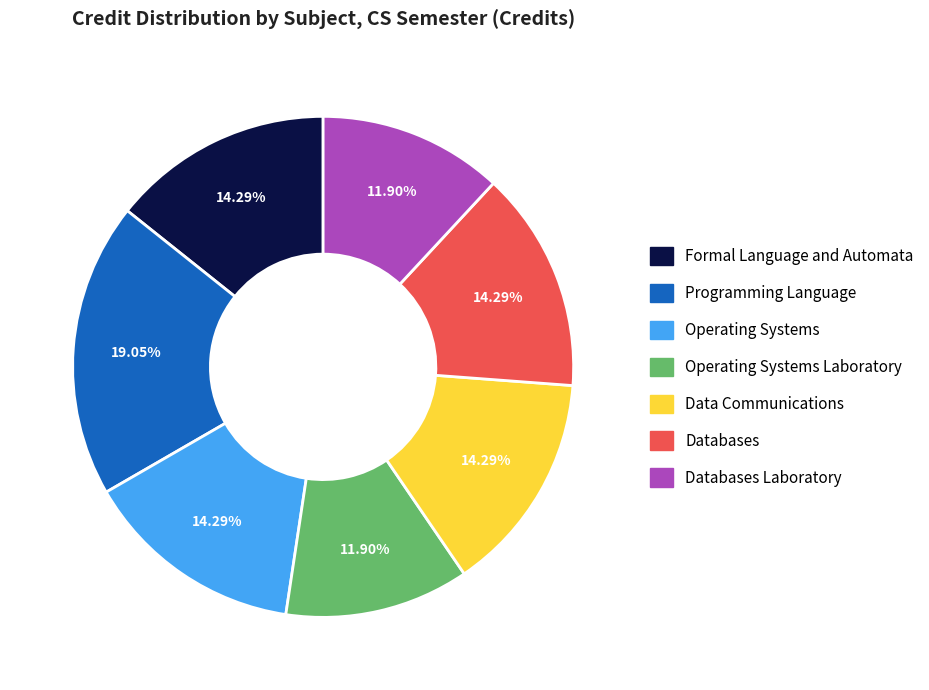

Which has a higher value, Data Communications or Operating Systems Laboratory?

Data Communications